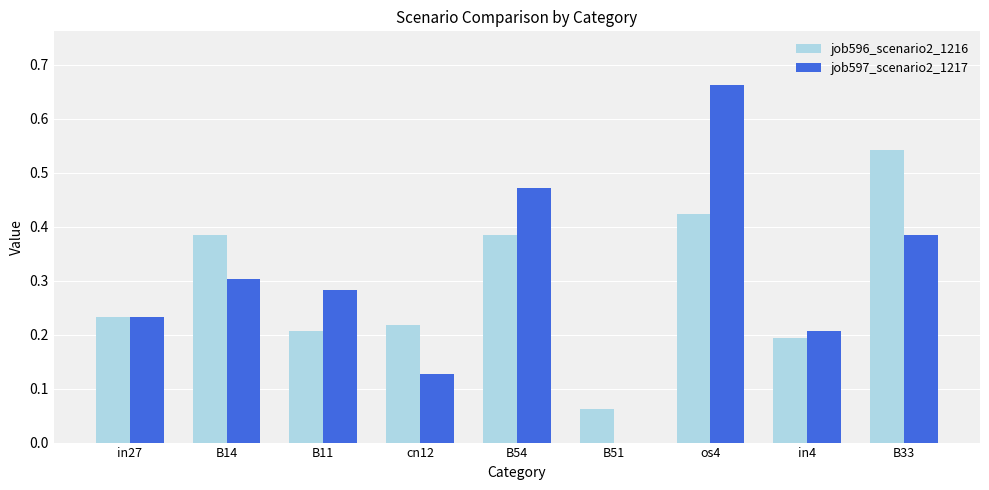

Between B54 and B51, which series saw the biggest shift?

job597_scenario2_1217